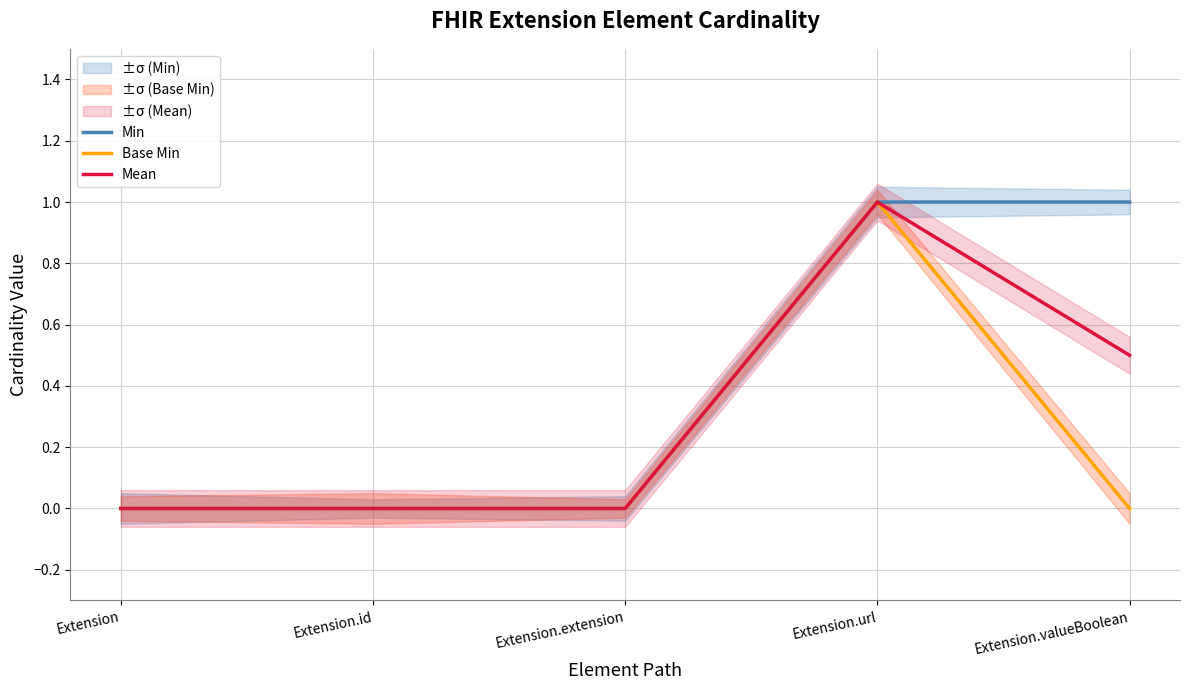

Reading left to right, what are all the values shown in this chart?

Min: Extension=0.0	Extension.id=0.0	Extension.extension=0.0	Extension.url=1.0	Extension.valueBoolean=1.0
Base Min: Extension=0.0	Extension.id=0.0	Extension.extension=0.0	Extension.url=1.0	Extension.valueBoolean=0.0
Mean: Extension=0.0	Extension.id=0.0	Extension.extension=0.0	Extension.url=1.0	Extension.valueBoolean=0.5